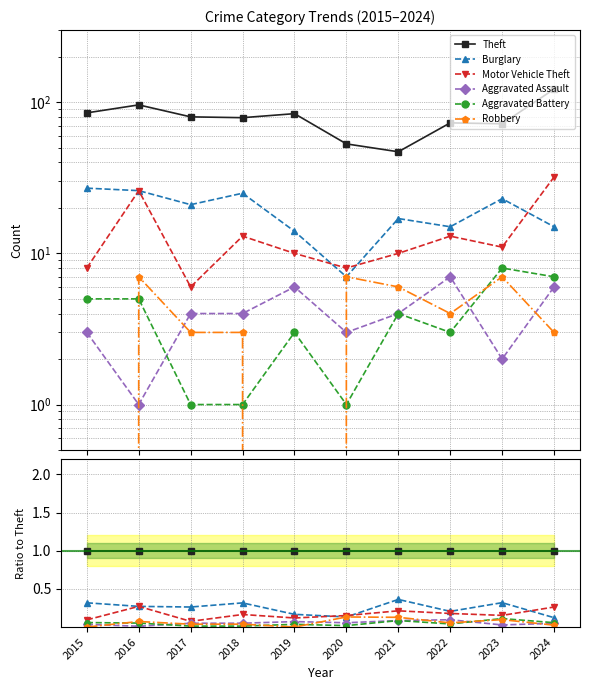

The value of Aggravated Assault at 2017 is 0.0. True or false?

False